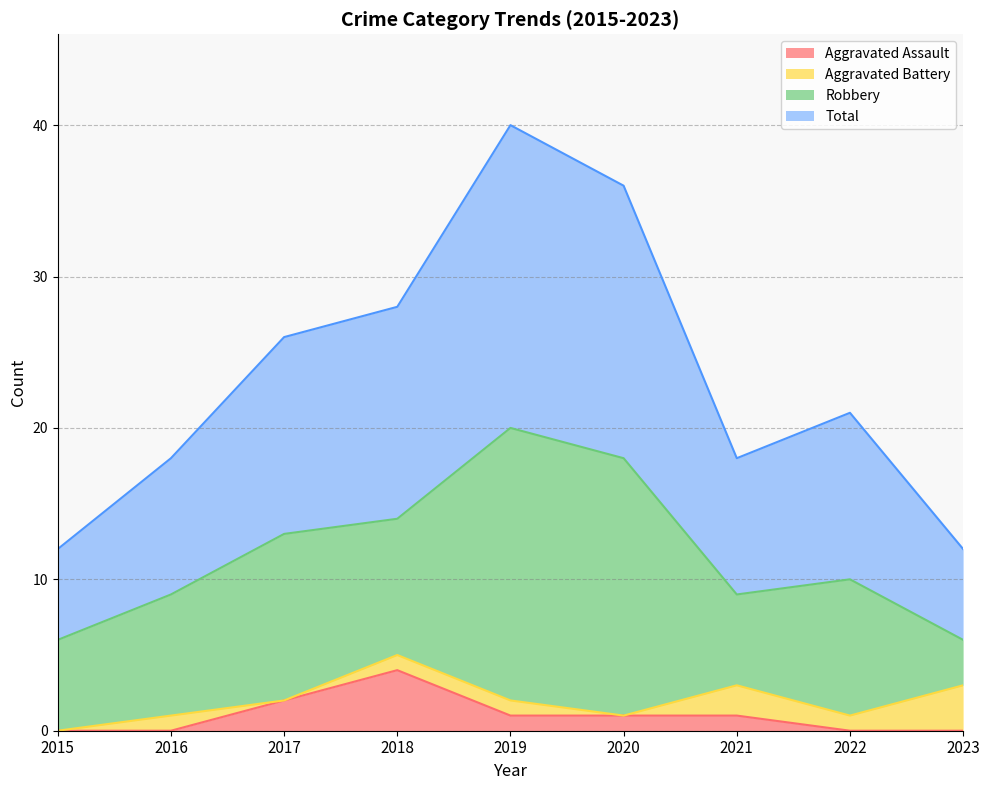

Is it true that Total equals 39 at 2017?

False